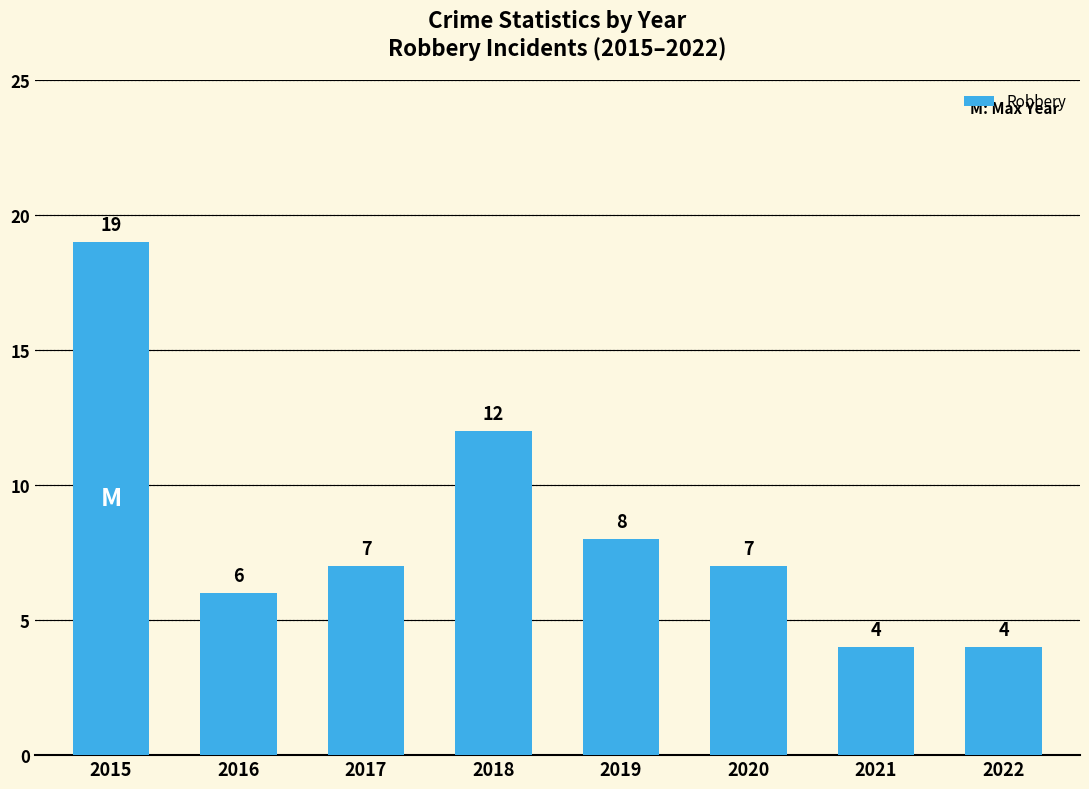

What is the difference between the values at 2015 and 2017?

12